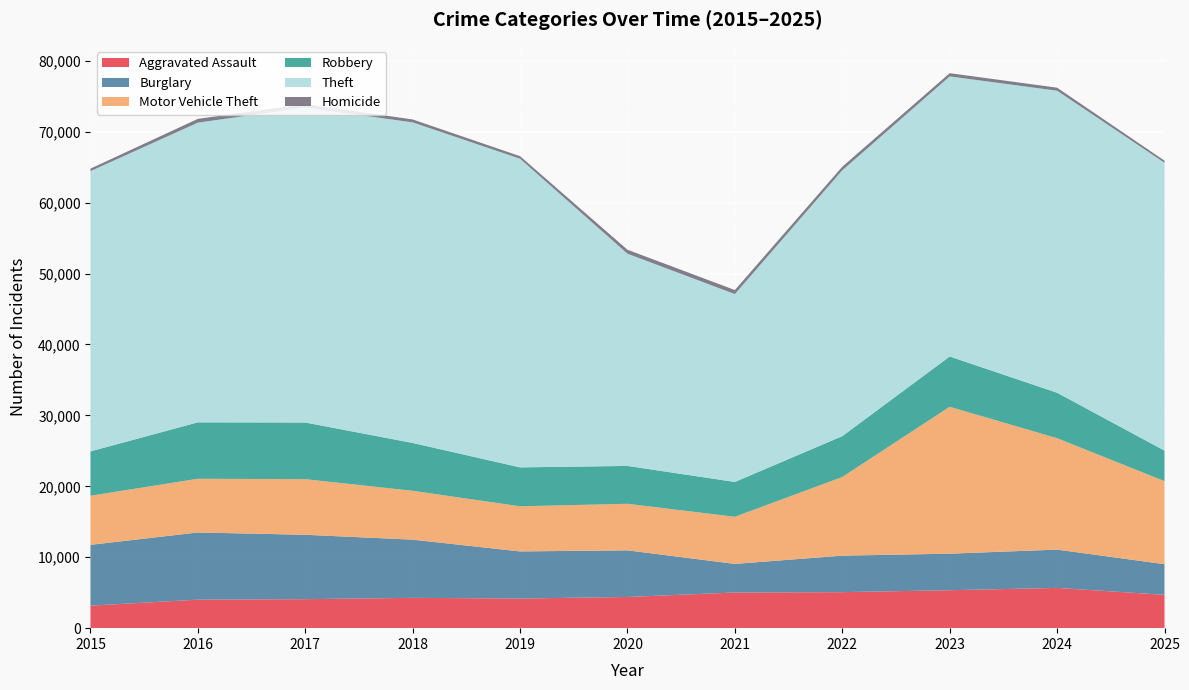

Reading left to right, what are all the values shown in this chart?

Aggravated Assault: 2015=3175	2016=4018	2017=4089	2018=4277	2019=4178	2020=4398	2021=5030	2022=5078	2023=5351	2024=5676	2025=4701
Burglary: 2015=8573	2016=9476	2017=9077	2018=8204	2019=6642	2020=6574	2021=4031	2022=5148	2023=5150	2024=5401	2025=4320
Motor Vehicle Theft: 2015=6923	2016=7573	2017=7841	2018=6888	2019=6363	2020=6567	2021=6643	2022=11089	2023=20713	2024=15708	2025=11711
Robbery: 2015=6253	2016=7954	2017=7990	2018=6745	2019=5489	2020=5337	2021=4911	2022=5762	2023=7091	2024=6410	2025=4304
Theft: 2015=39518	2016=42261	2017=44403	2018=45205	2019=43518	2020=29927	2021=26491	2022=37486	2023=39490	2024=42588	2025=40586
Homicide: 2015=352	2016=528	2017=493	2018=409	2019=360	2020=552	2021=568	2022=502	2023=459	2024=424	2025=297